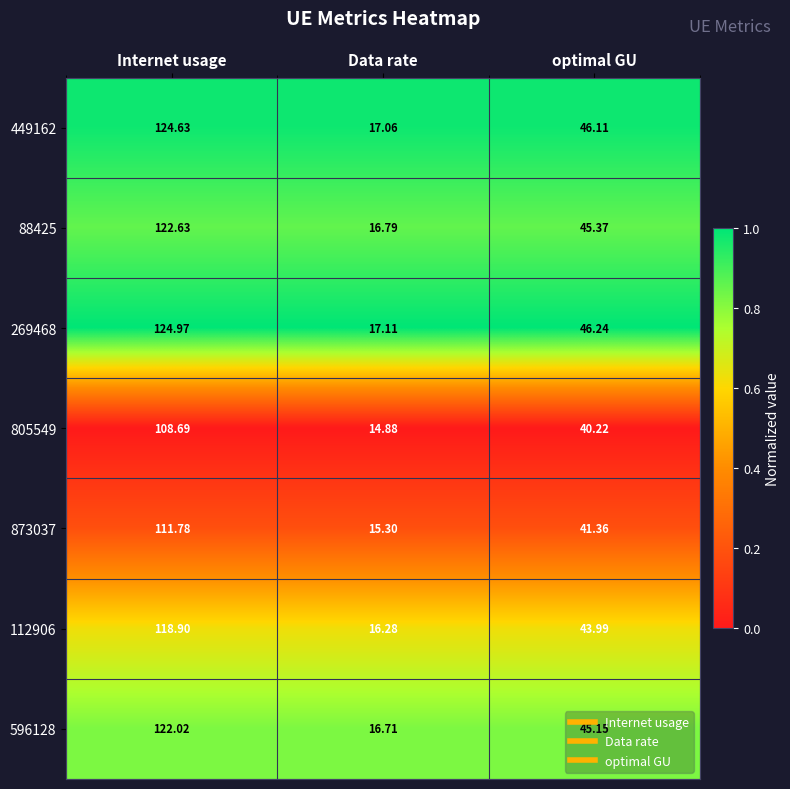

Count the number of categories in the chart.

3